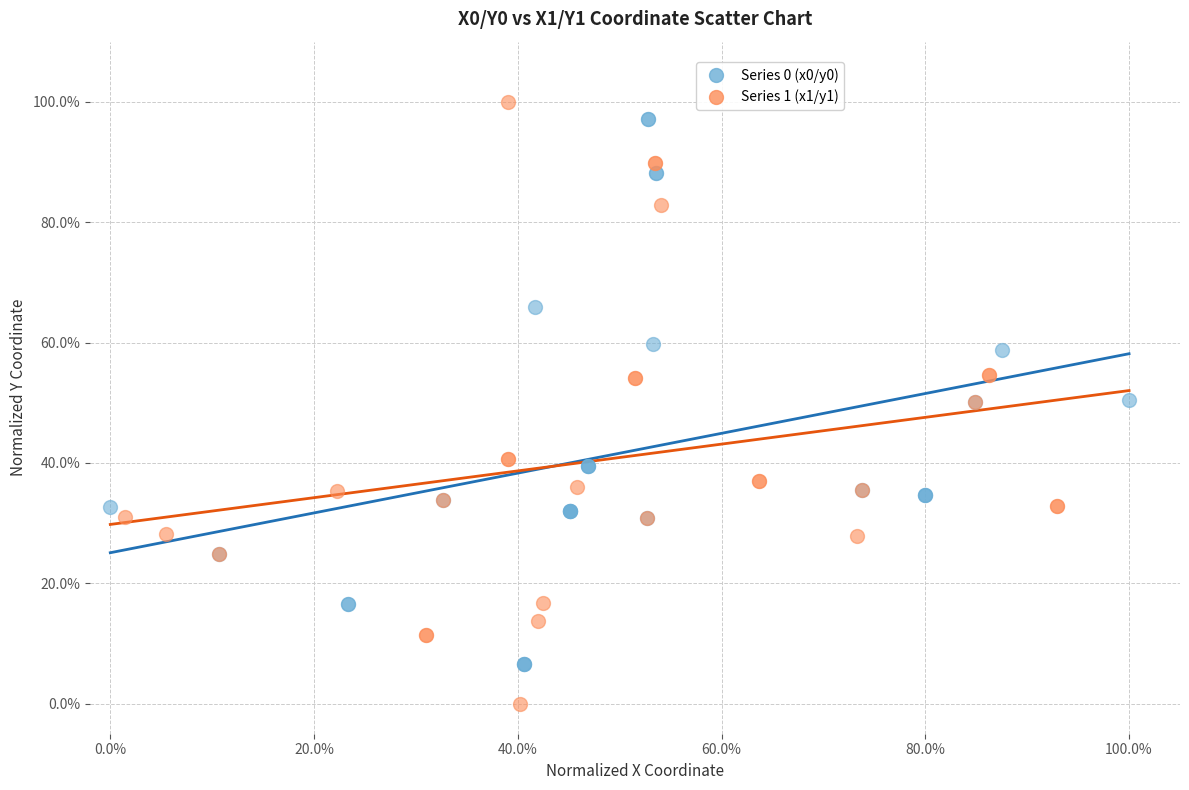

What are all the series names shown in the legend?

Series 0 (x0/y0), Series 1 (x1/y1)